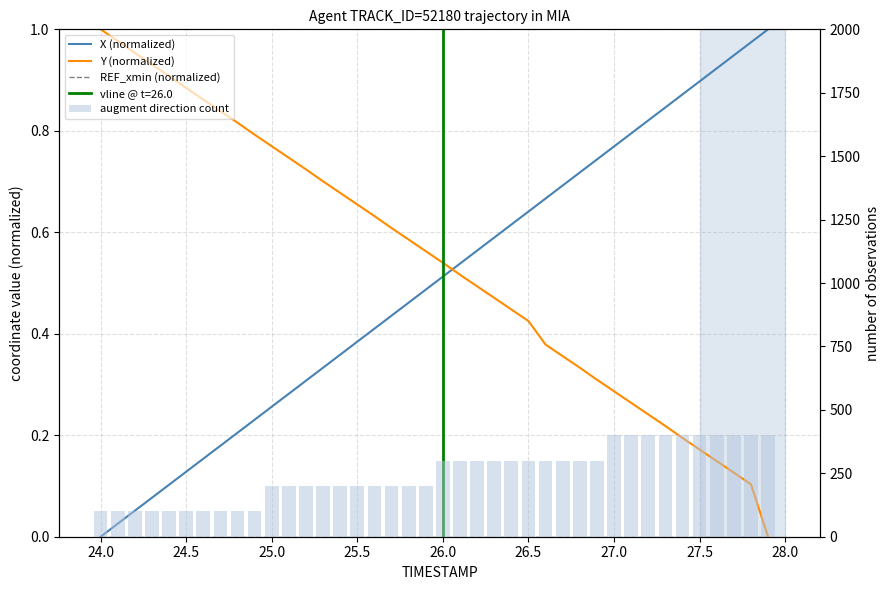

Is it true that X (normalized) equals 0.4 at 11?

False